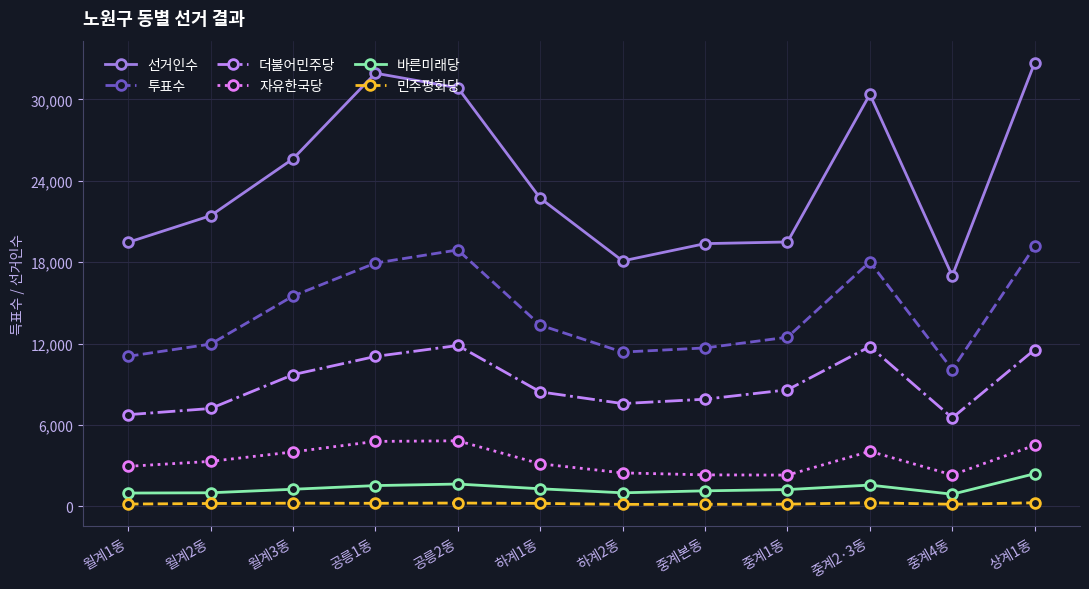

Which series changed the most between 하계1동 and 중계본동?

선거인수